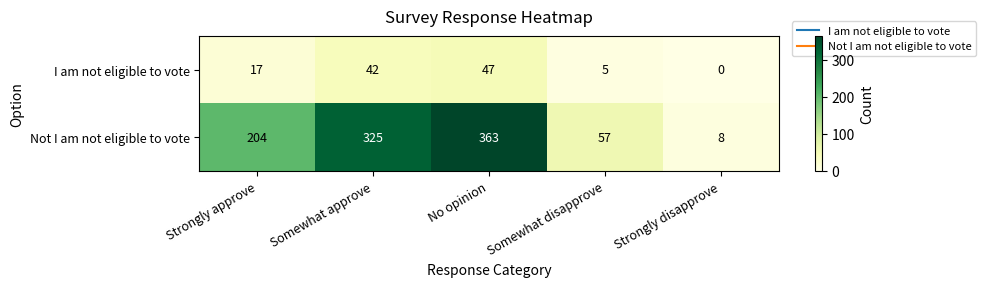

What is the total value across all series at Strongly disapprove?

8